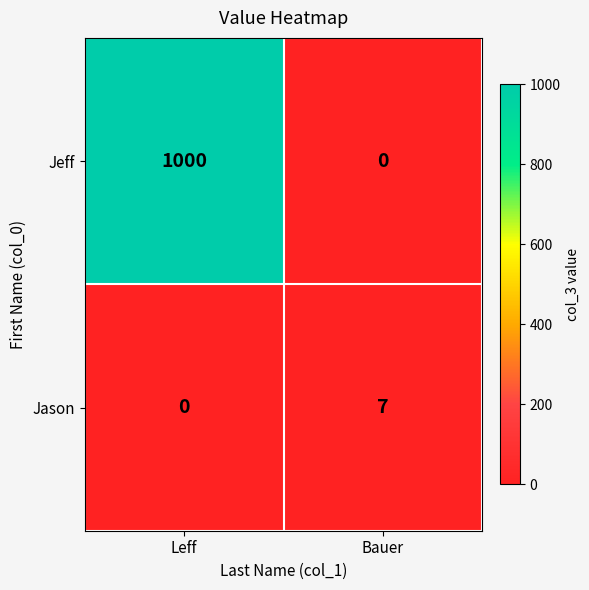

Rank the series by their maximum value, from highest to lowest.

Jeff, Jason